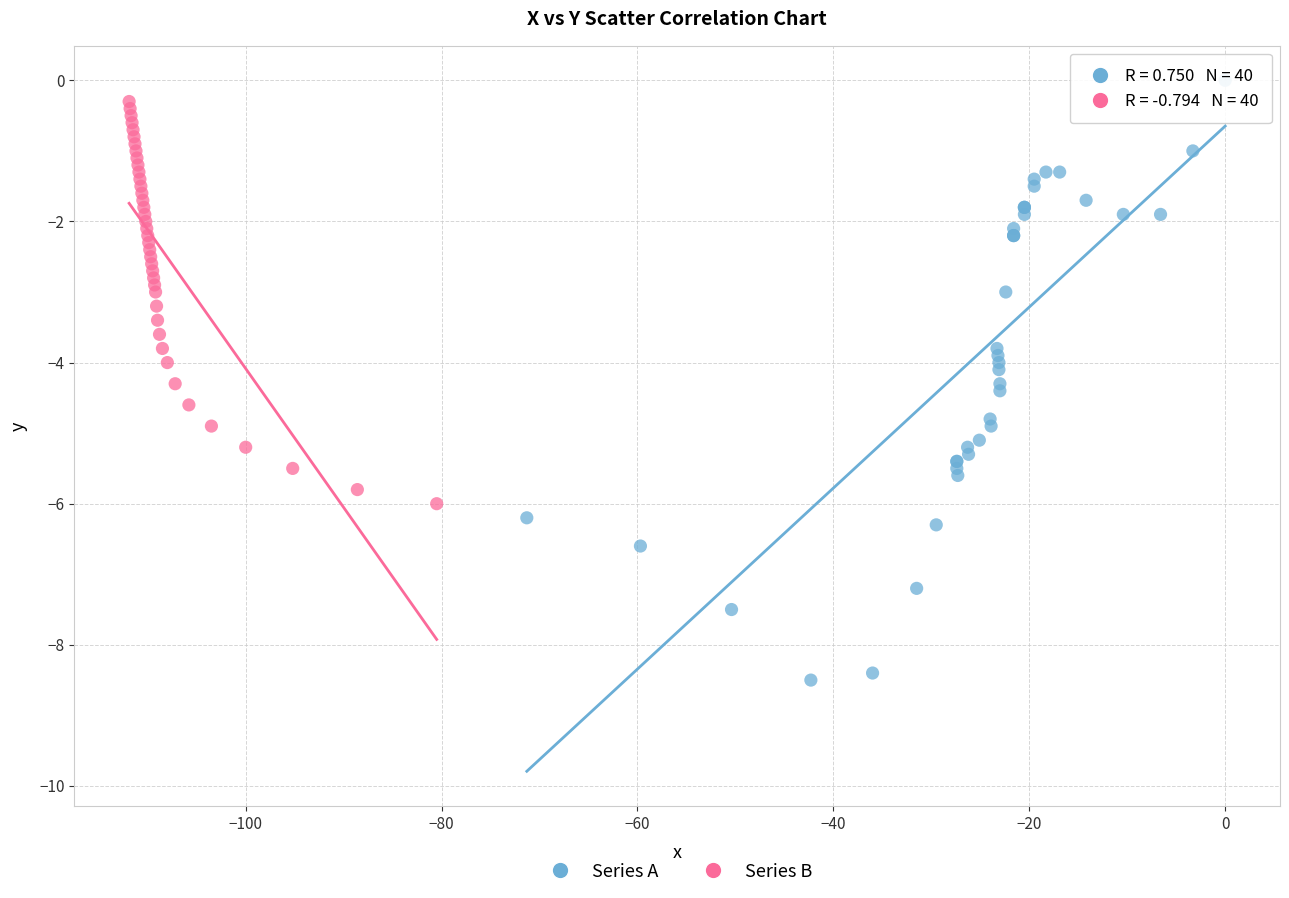

Which series has the largest Y range (max minus min)?

Series A